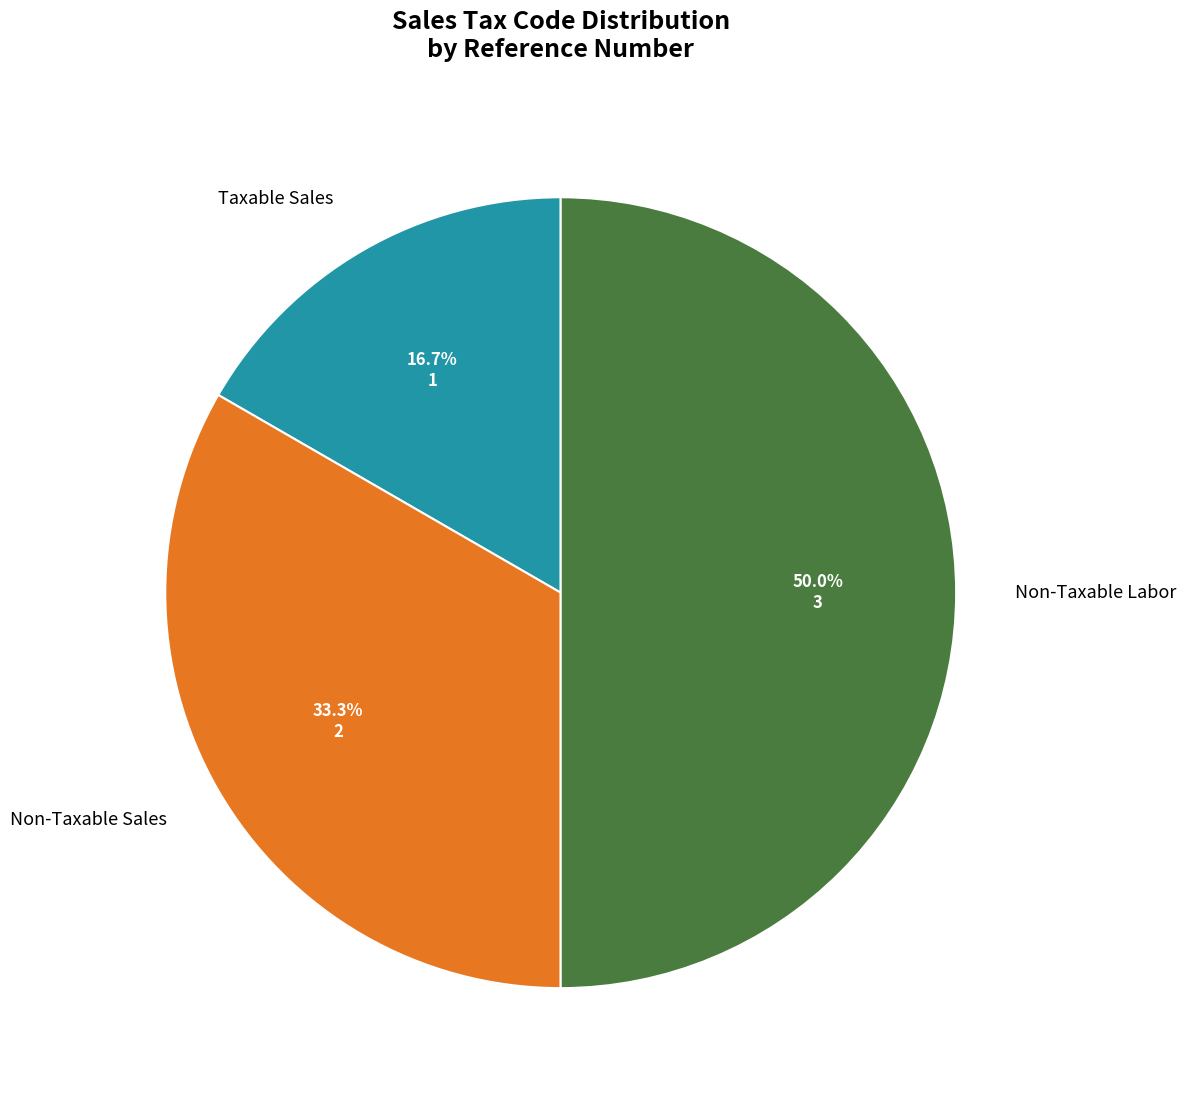

What percentage is the Taxable Sales slice, to the nearest percent?

17%